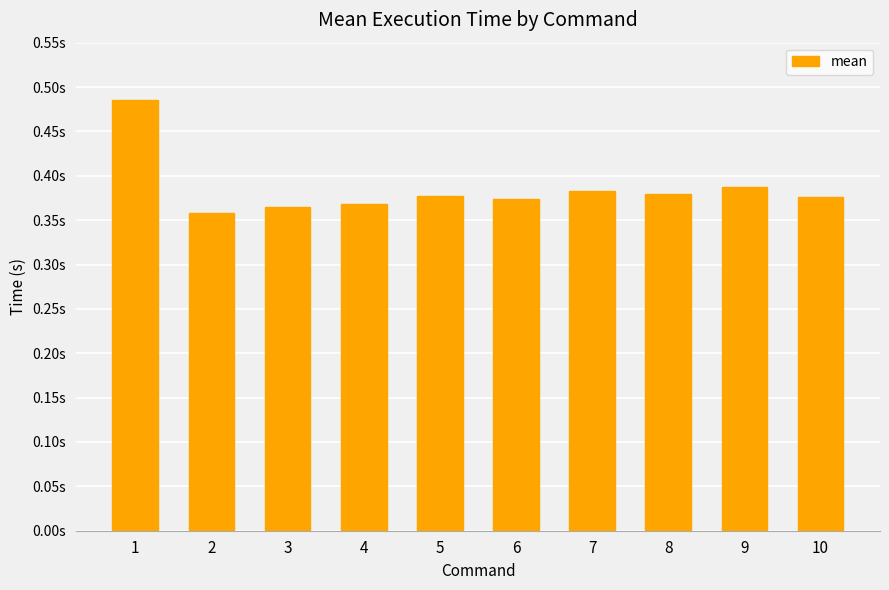

Are the bars horizontal?

No